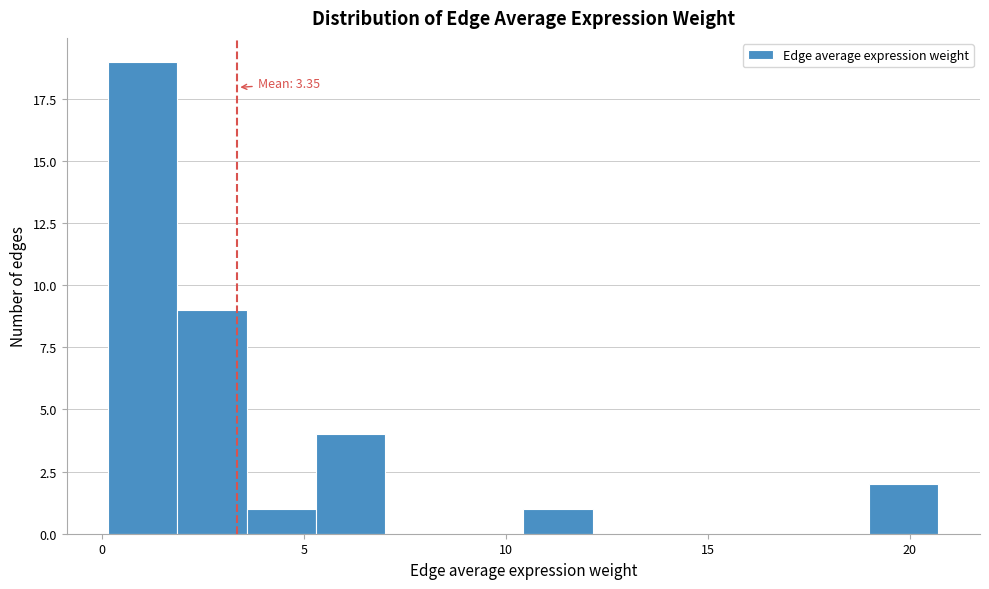

Read against the x-axis, roughly where is the centre of the tallest bar?

1.0